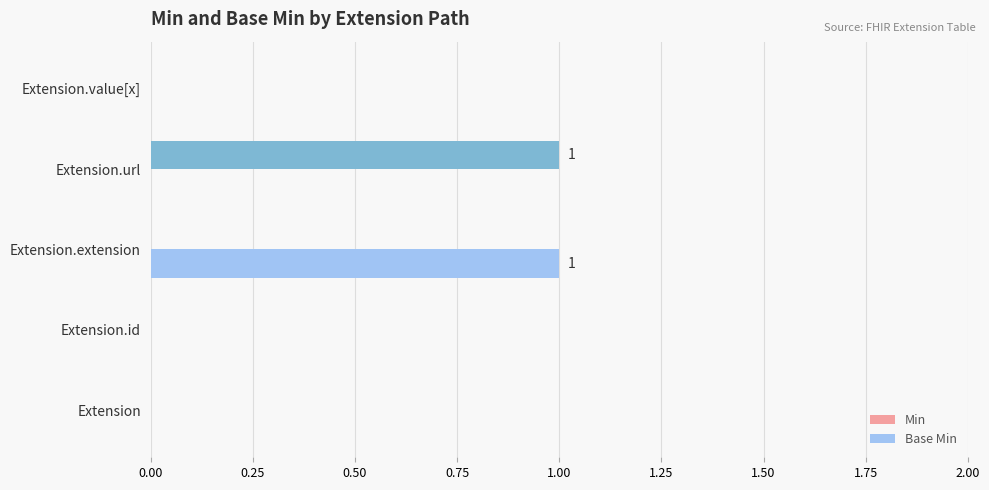

Between Extension.id and Extension.extension, which series saw the biggest shift?

Base Min